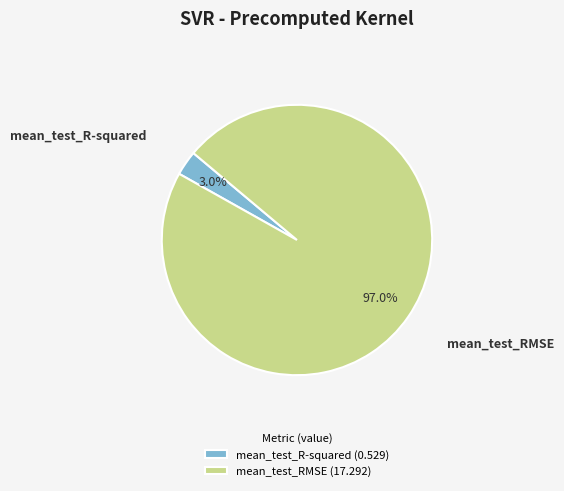

Rank the categories by value from highest to lowest.

mean_test_RMSE, mean_test_R-squared